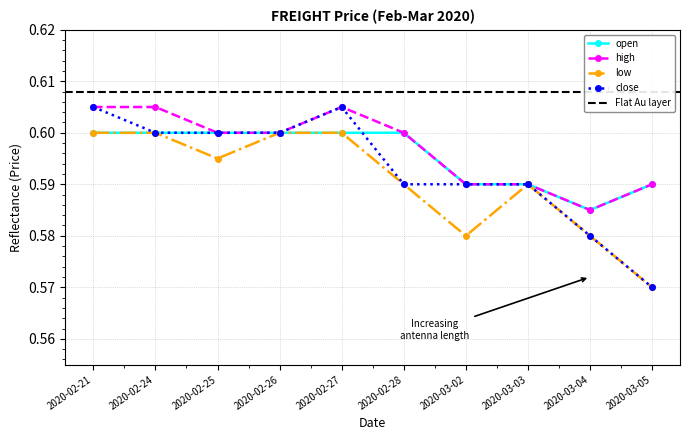

What is the label of the 3rd point from the left?

2020-02-25